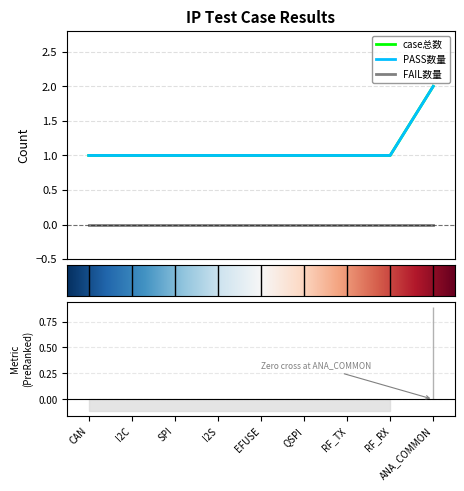

Does the chart have visible grid lines?

Yes